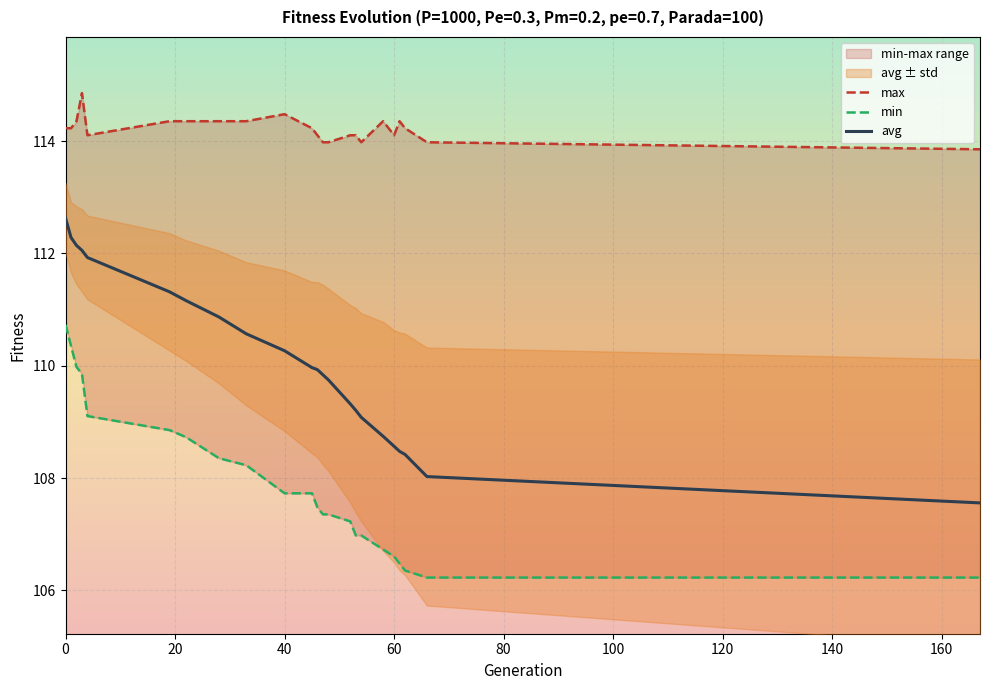

Is this an area chart (filled region under the line)?

No